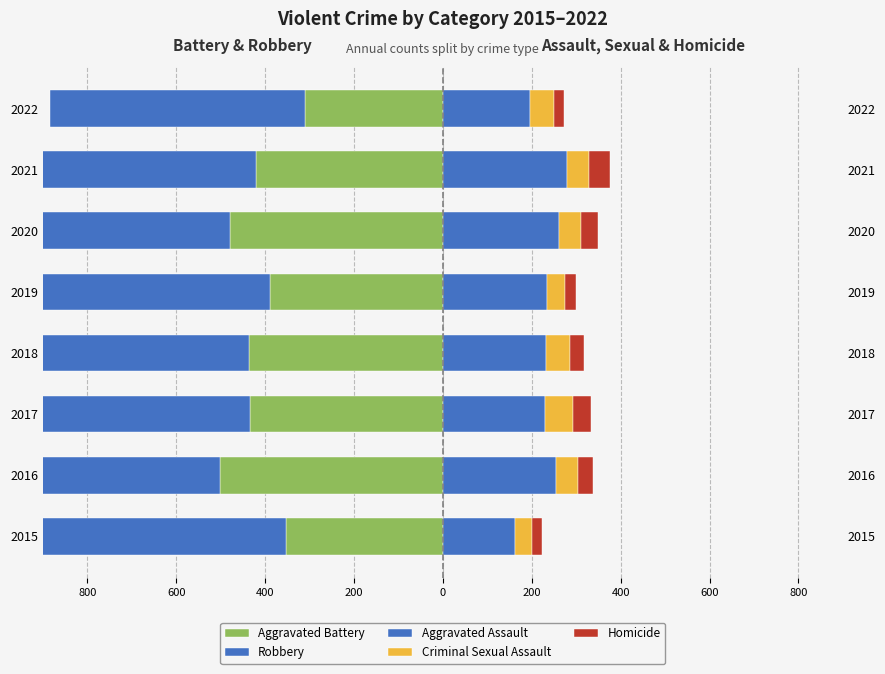

How many data points in Aggravated Assault are less than 235?

4